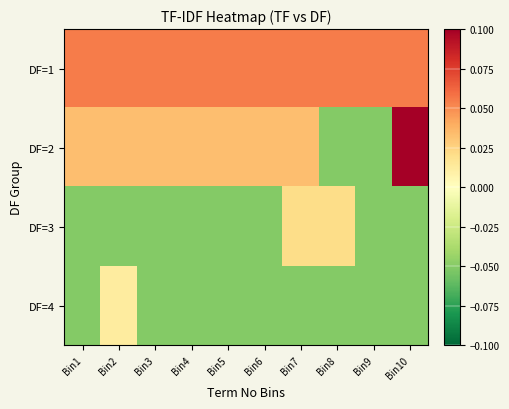

Reading left to right, list all the values displayed in this chart.

DF=1: Bin1=0.1	Bin2=0.1	Bin3=0.1	Bin4=0.1	Bin5=0.1	Bin6=0.1	Bin7=0.1	Bin8=0.1	Bin9=0.1	Bin10=0.1
DF=2: Bin1=0.0	Bin2=0.0	Bin3=0.0	Bin4=0.0	Bin5=0.0	Bin6=0.0	Bin7=0.0	Bin8=-0.1	Bin9=-0.1	Bin10=0.1
DF=3: Bin1=-0.1	Bin2=-0.1	Bin3=-0.1	Bin4=-0.1	Bin5=-0.1	Bin6=-0.1	Bin7=0.0	Bin8=0.0	Bin9=-0.1	Bin10=-0.1
DF=4: Bin1=-0.1	Bin2=0.0	Bin3=-0.1	Bin4=-0.1	Bin5=-0.1	Bin6=-0.1	Bin7=-0.1	Bin8=-0.1	Bin9=-0.1	Bin10=-0.1